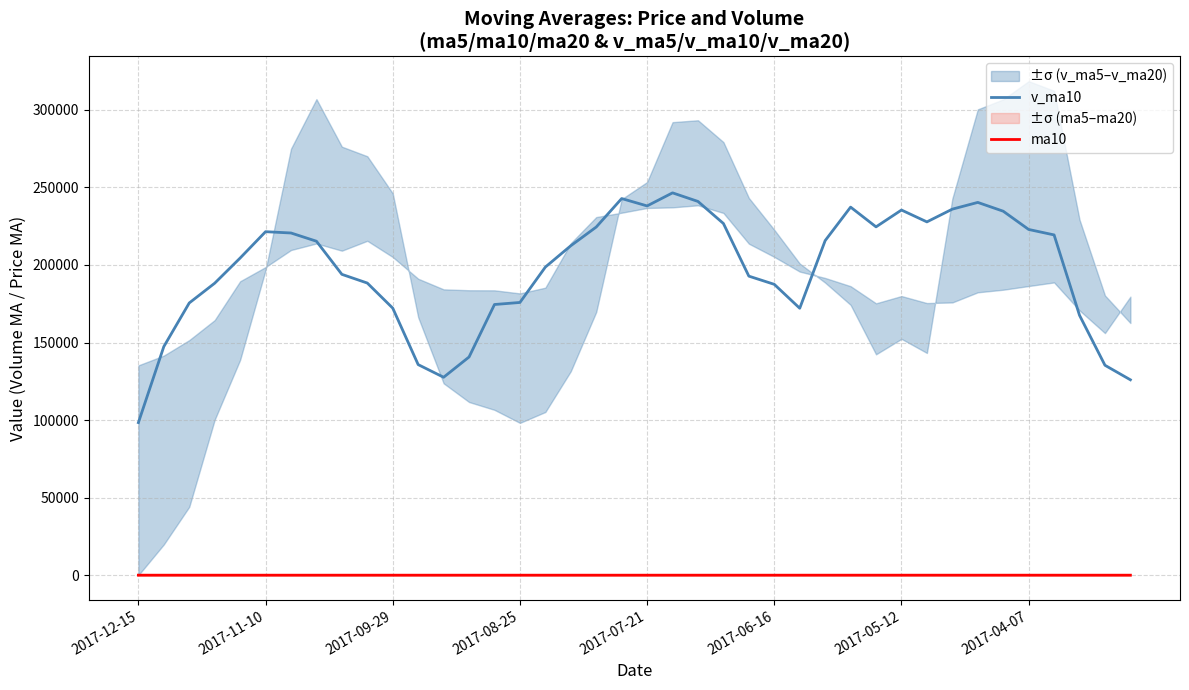

Reading left to right, extract all data points from this chart.

v_ma10: 98380.9	147383.6	175509.5	188240.8	204463.1	221454.0	220620.7	215314.7	193955.8	188346.1	172173.0	135764.5	127614.3	140679.5	174516.1	175835.4	198645.6	212408.1	224458.7	242820.2	238065.8	246496.1	240953.3	226744.6	192800.3	187514.2	172098.2	215702.0	237302.0	224572.5	235422.4	227778.8	235995.8	240333.1	234662.6	222893.7	219374.4	167547.3	135349.4	125974.6
ma10: 17.4	17.6	17.9	18.0	18.2	18.3	18.3	18.3	18.2	18.1	18.0	17.7	17.4	17.3	17.4	17.2	17.0	16.8	16.7	16.7	17.0	17.3	17.6	17.8	17.9	18.4	18.9	19.7	20.2	20.4	20.3	20.2	20.0	19.8	19.6	19.4	19.1	18.8	18.7	18.8